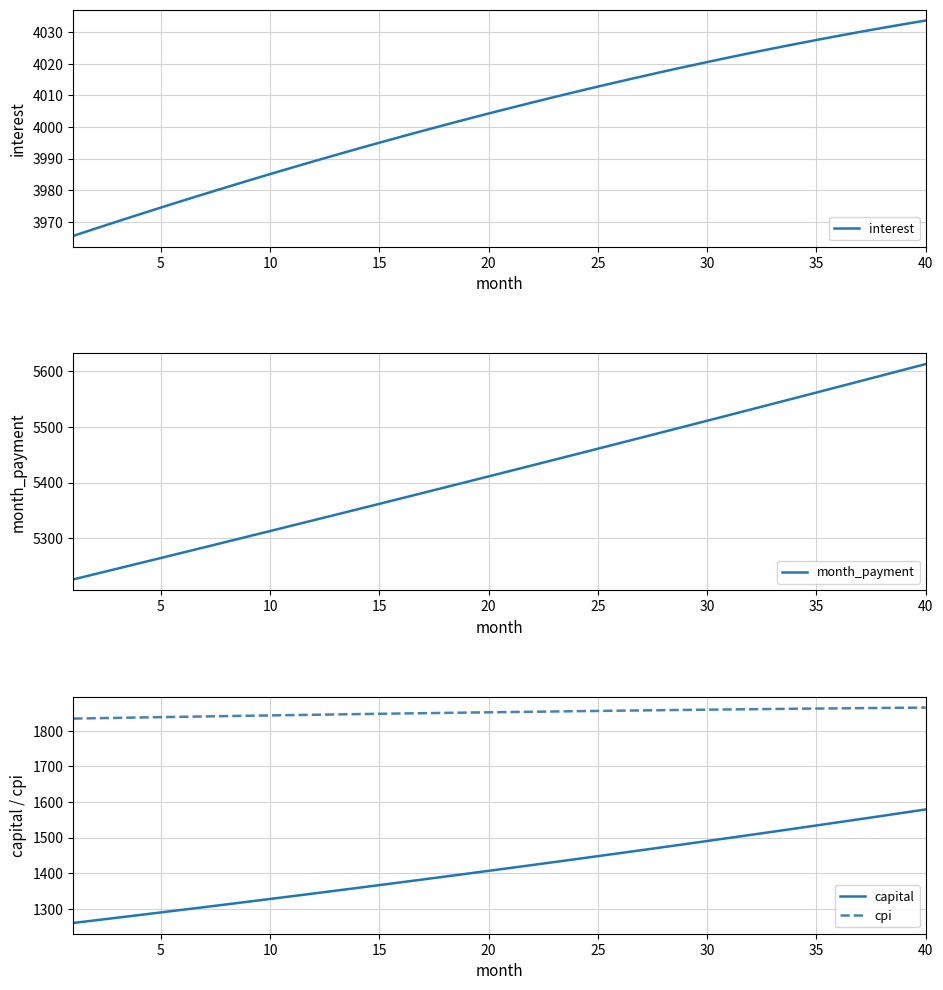

True or false: capital and cpi cross at least once.

False